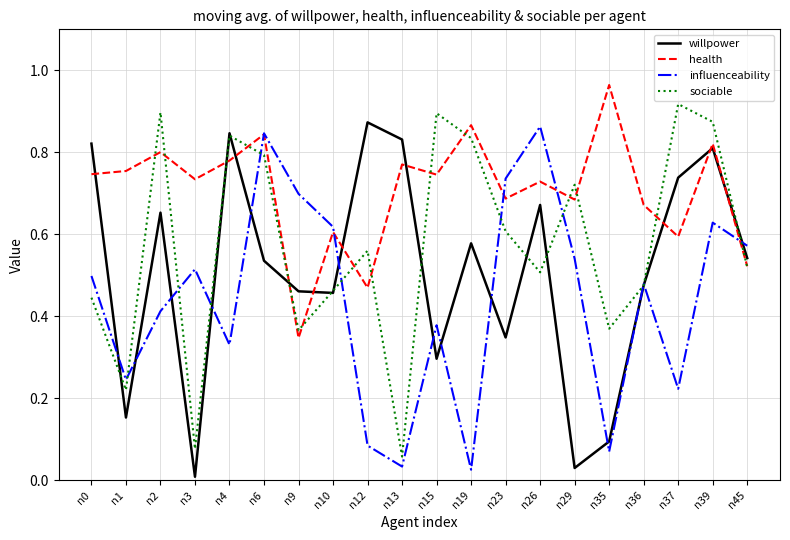

Is this an area chart (filled region under the line)?

No